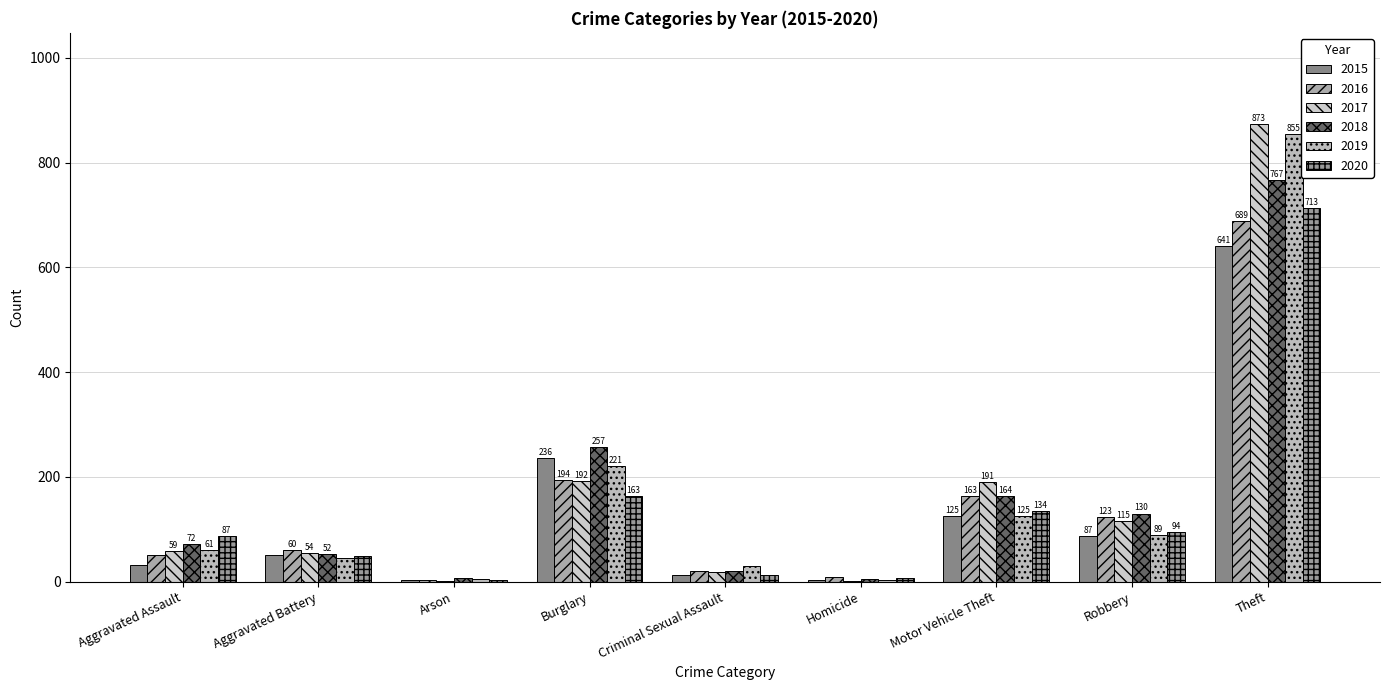

Is the value of 2017 at Arson greater than the value of 2015 at Homicide?

No